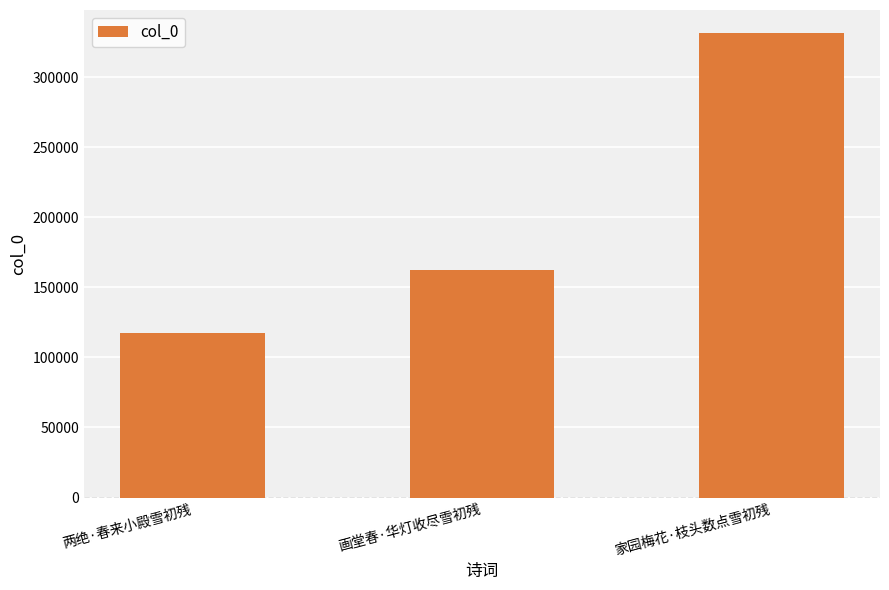

Where is the data nearest to the value 224271?

画堂春·华灯收尽雪初残